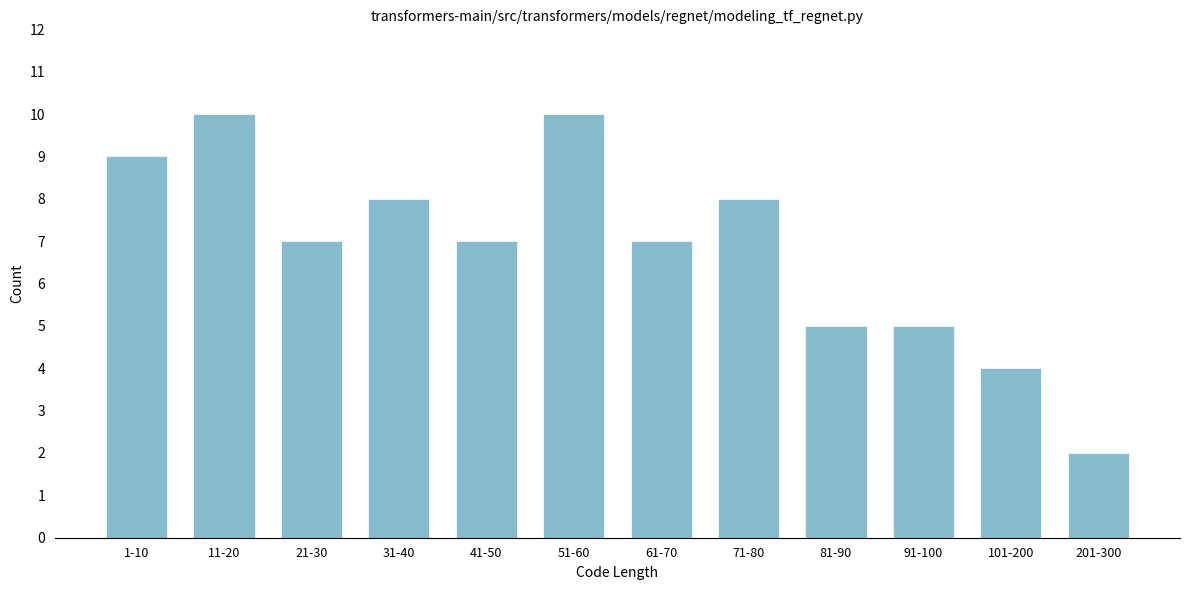

Reading right to left, extract all data points from this chart.

2	4	5	5	8	7	10	7	8	7	10	9